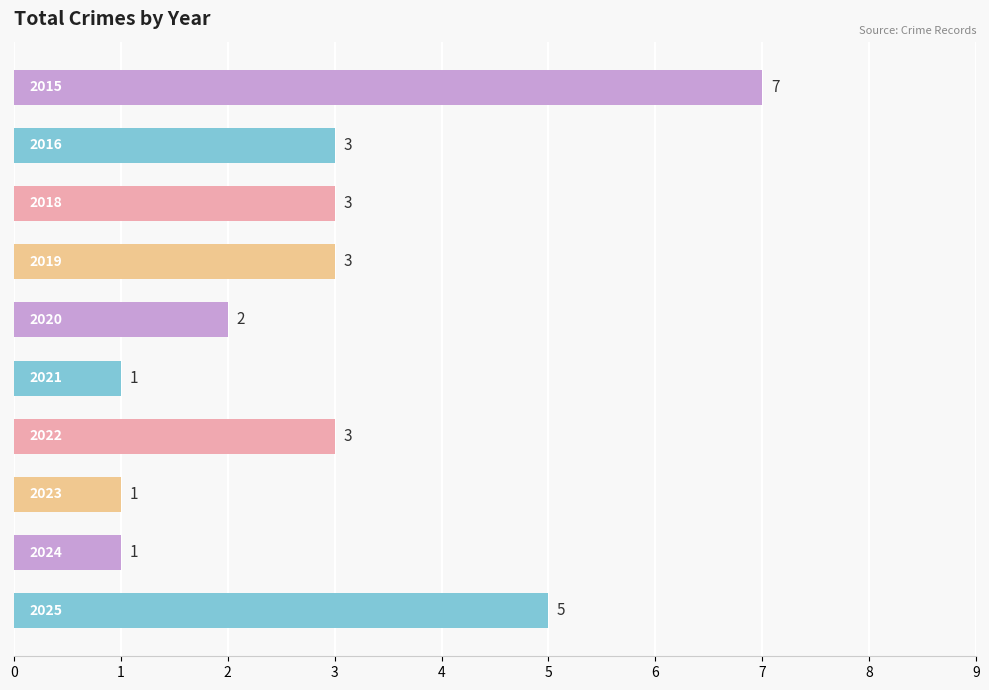

What is the value of the 9th bar from the top?

1